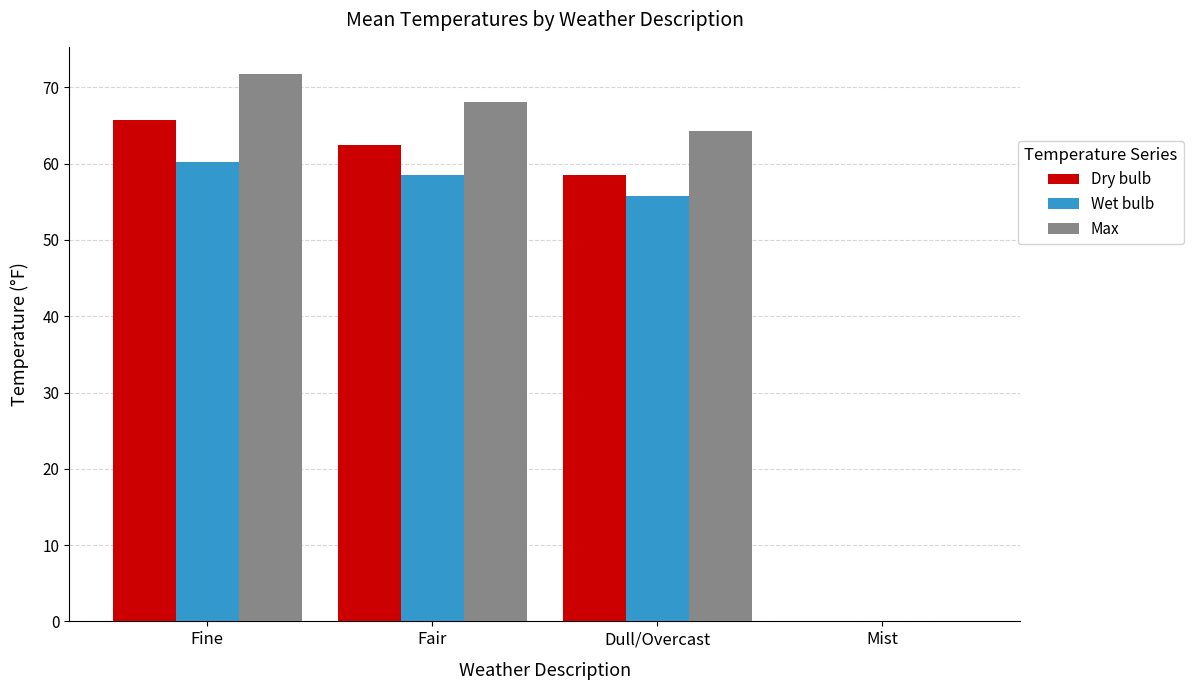

Which series changed the most between Fine and Dull/Overcast?

Max